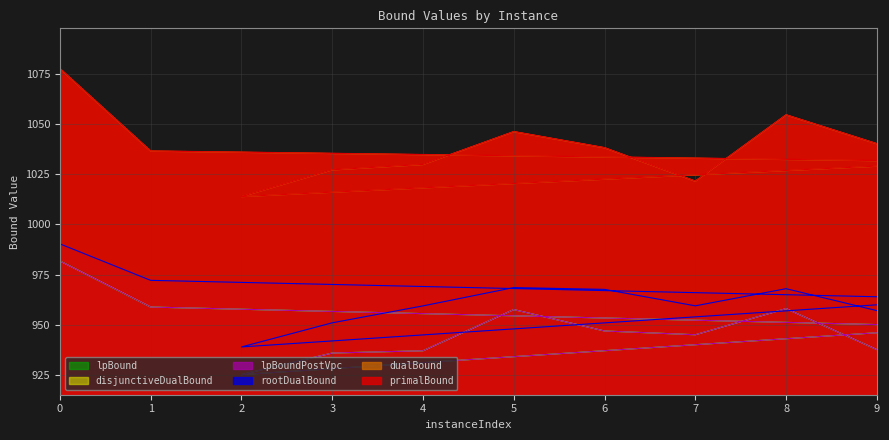

Which category has the lowest value in the disjunctiveDualBound series?

2